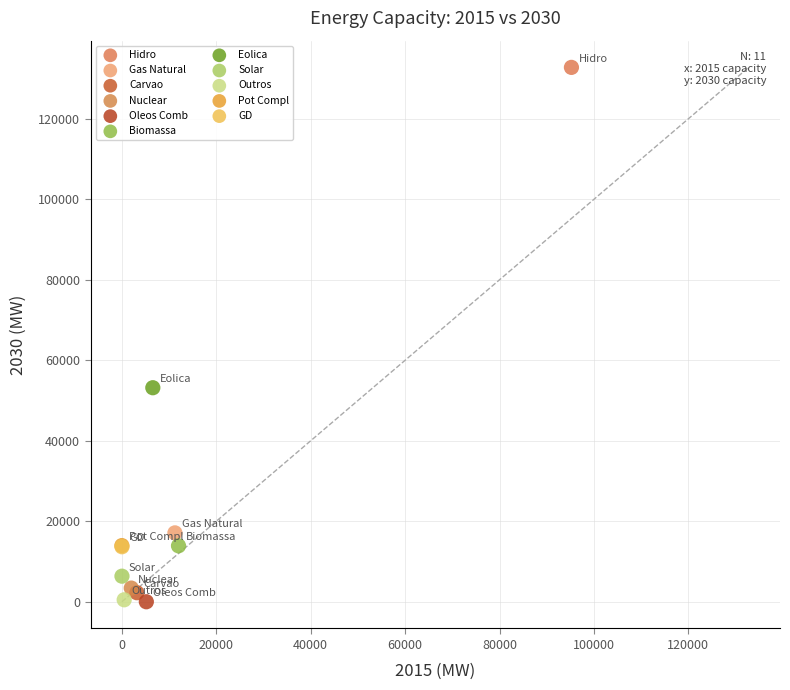

Which series contains the highest Y value?

Hidro